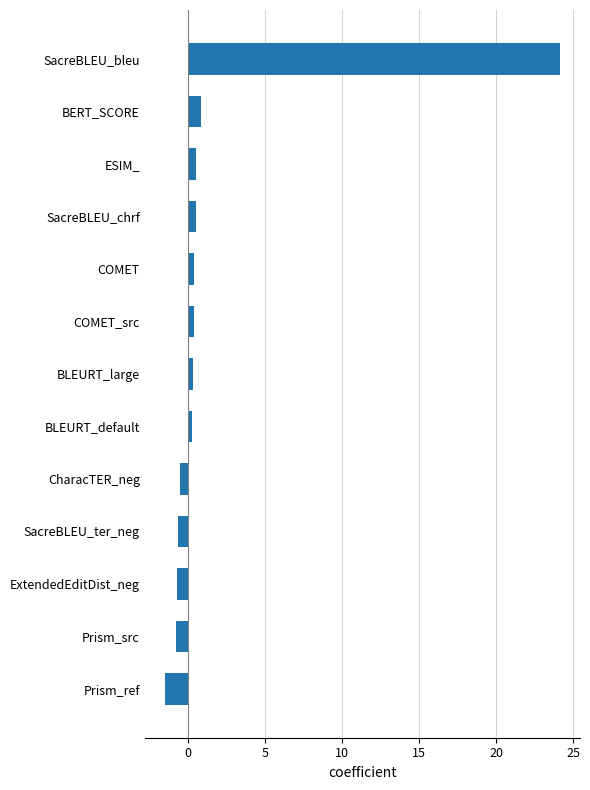

At which category does the chart reach its minimum across all series?

Prism_ref